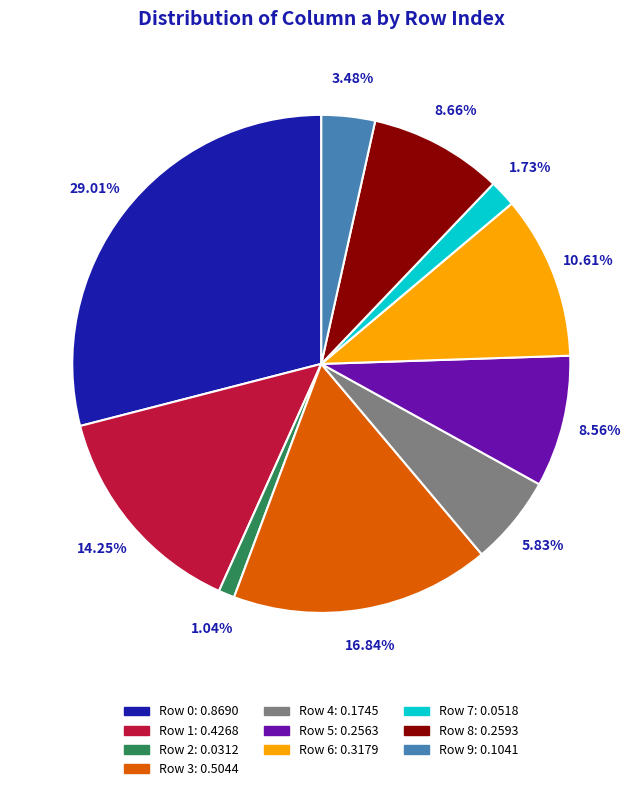

Is there any slice that represents more than half of the pie?

No